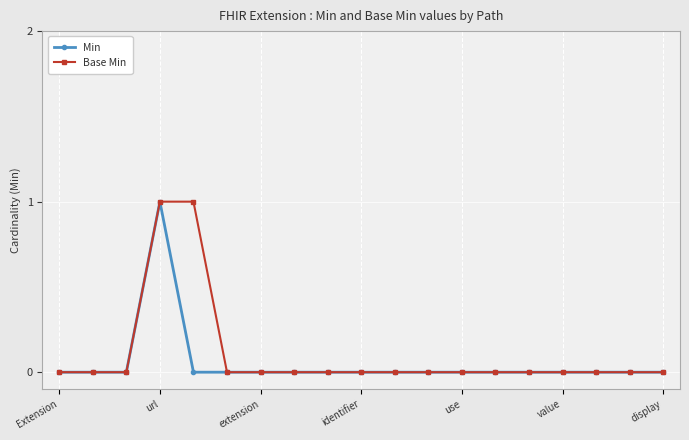

What is the value of the Min point at the 4th from the left?

1